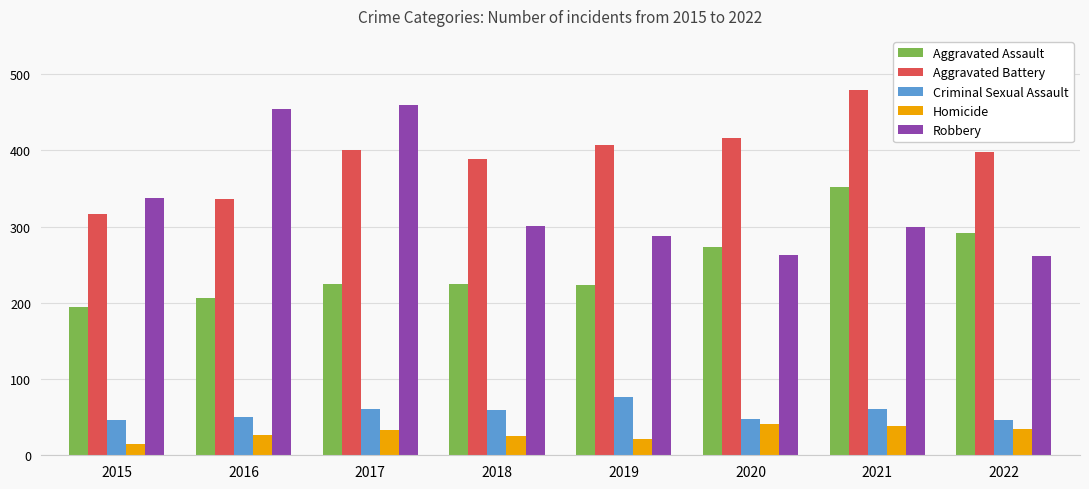

What is the average value of the Aggravated Battery series?

393